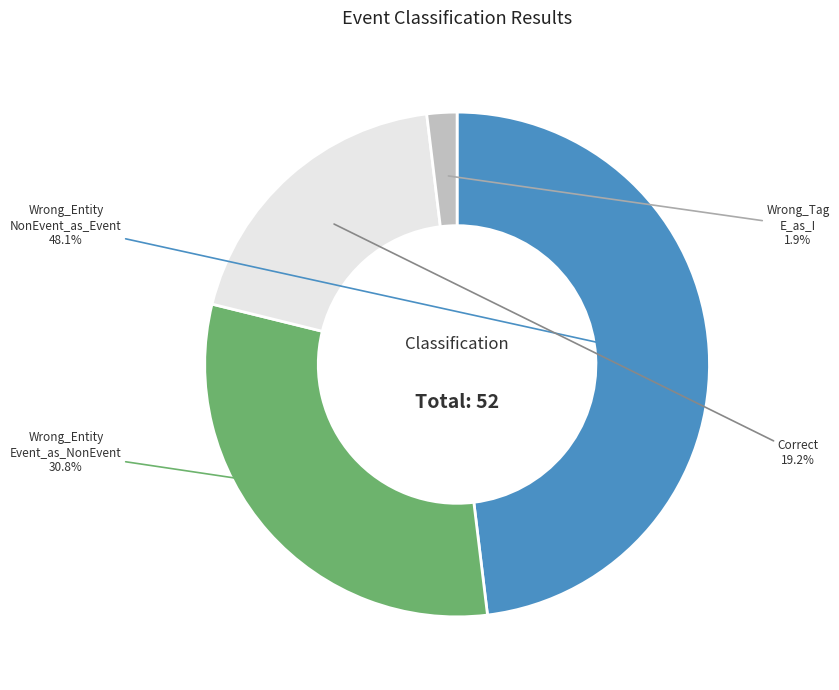

Is there a majority slice in this chart?

No